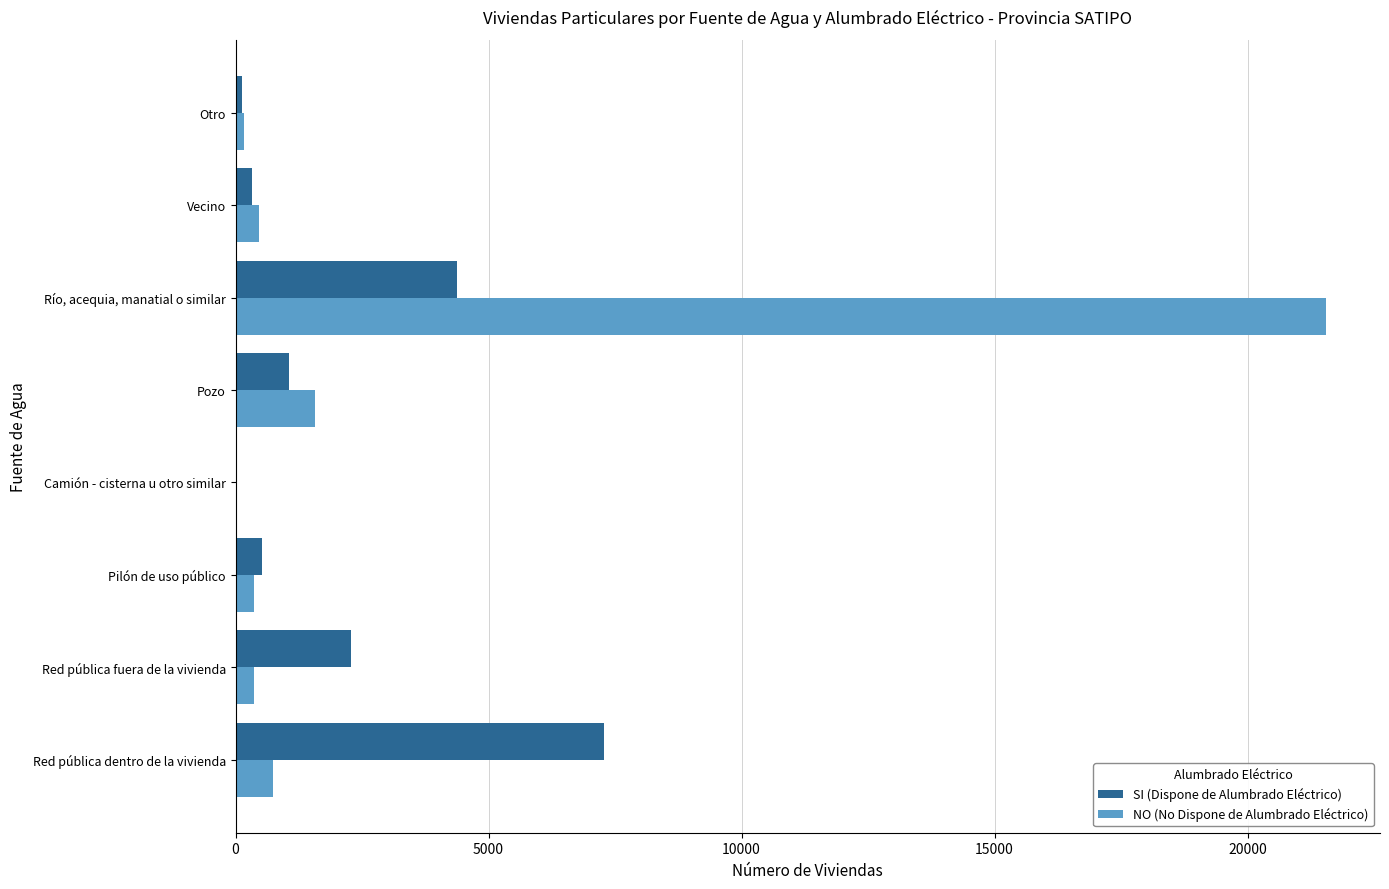

True or false: SI (Dispone de Alumbrado Eléctrico) has a value of 7274 at Red pública dentro de la vivienda.

True